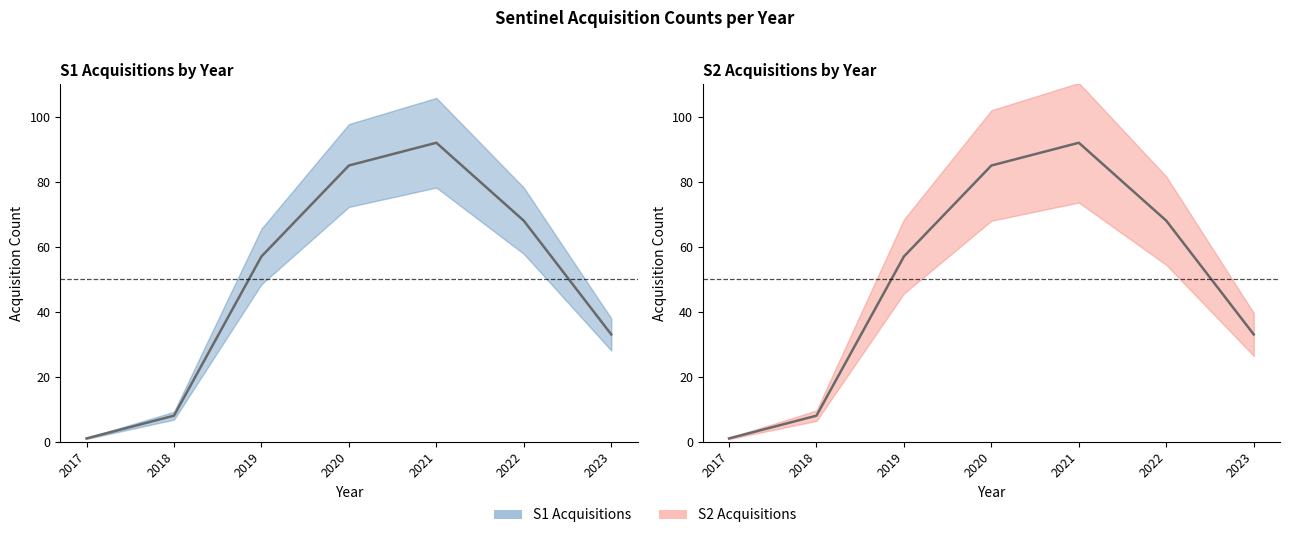

True or false: S1 Acquisitions and S2 Acquisitions intersect in this chart.

False